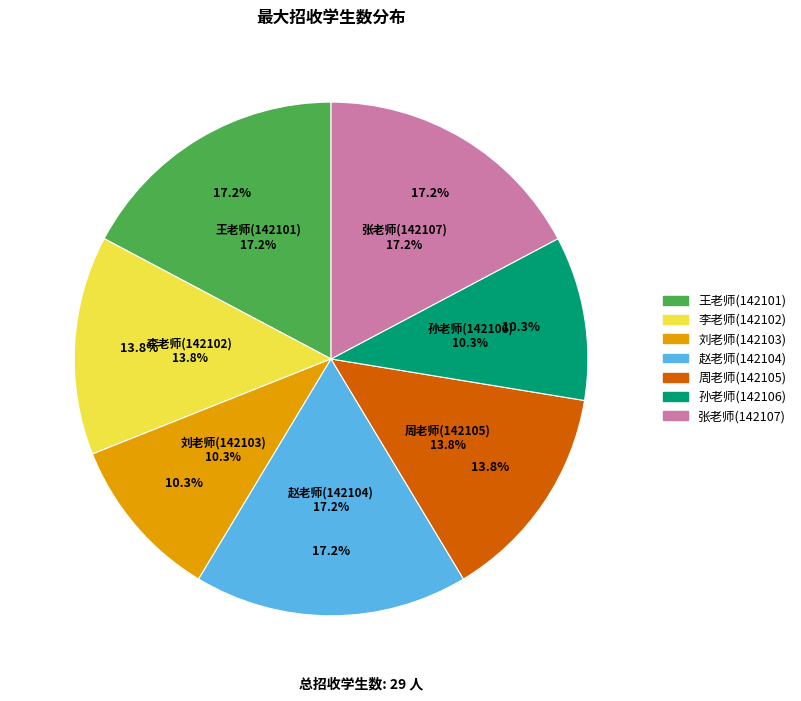

What is the change in value from 李老师(142102) to 刘老师(142103)?

-1